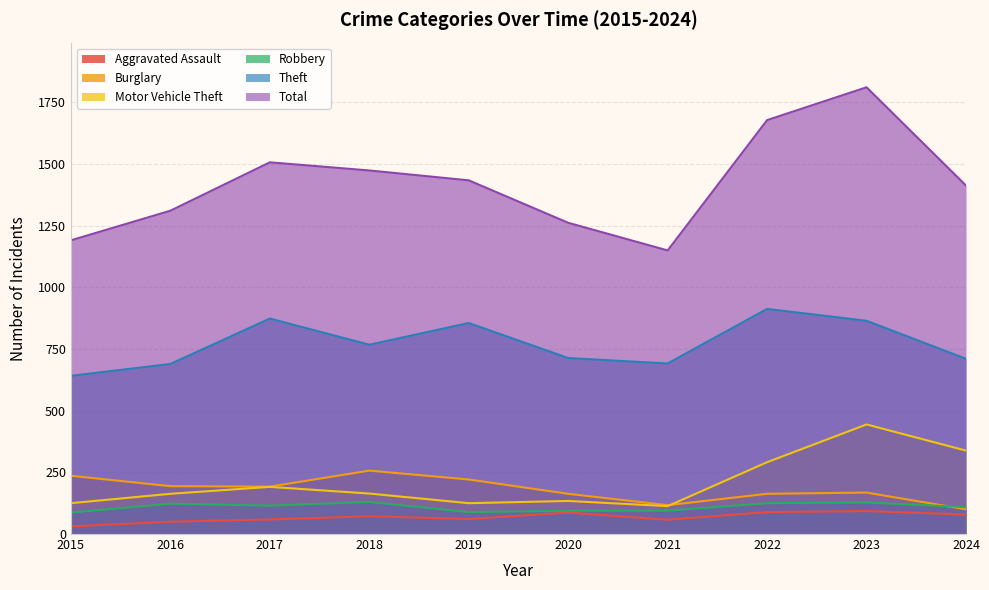

Which category has the lowest value in the Total series?

2021